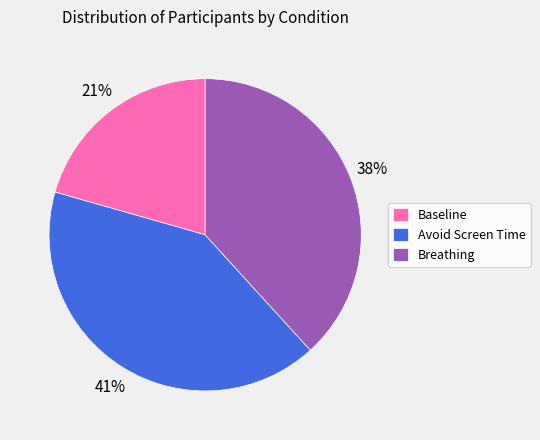

Which slice is the smallest?

Baseline